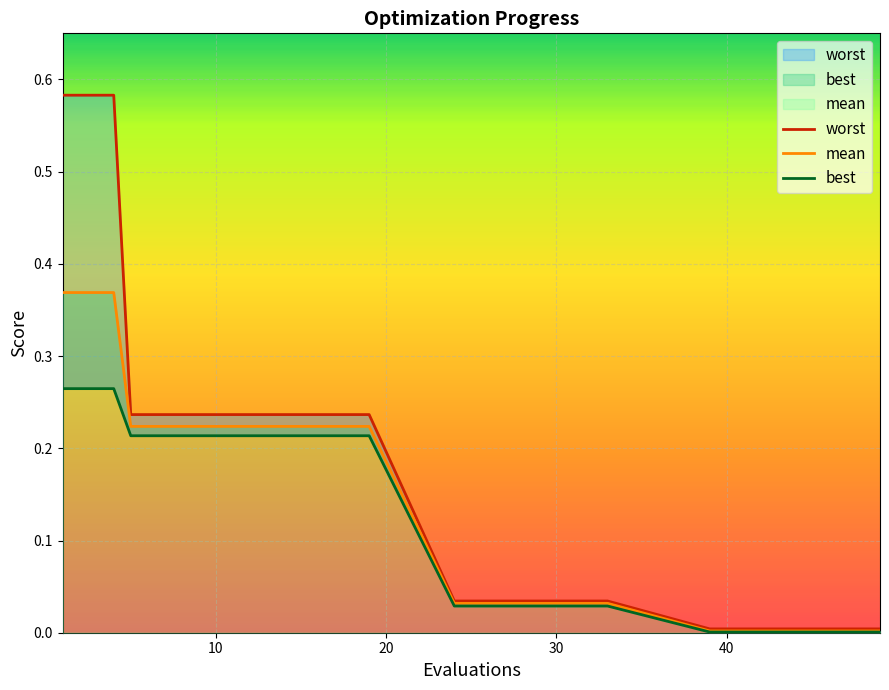

True or false: worst and mean intersect in this chart.

False